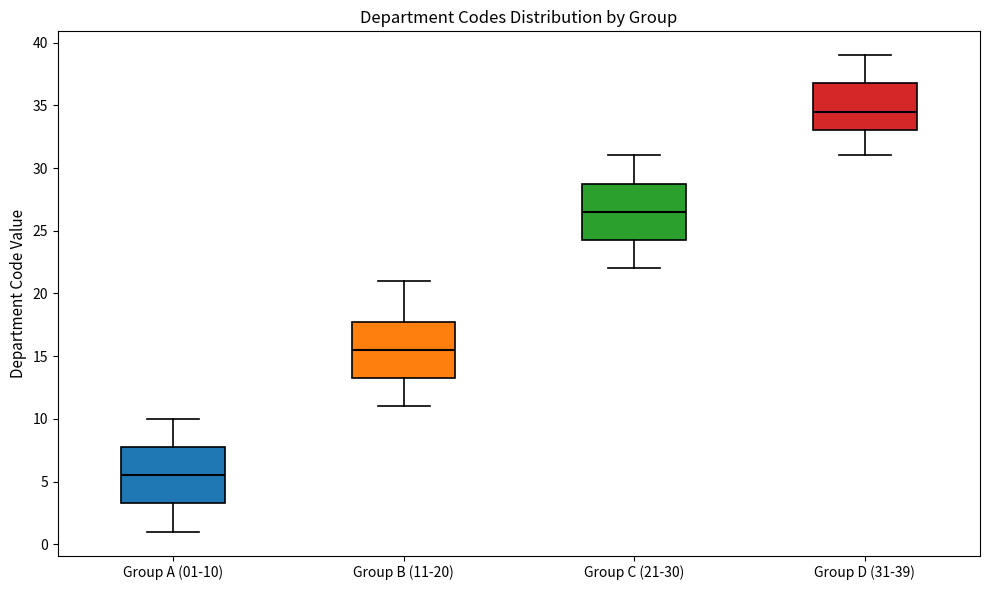

Which box has the lowest median line?

Group A (01-10)